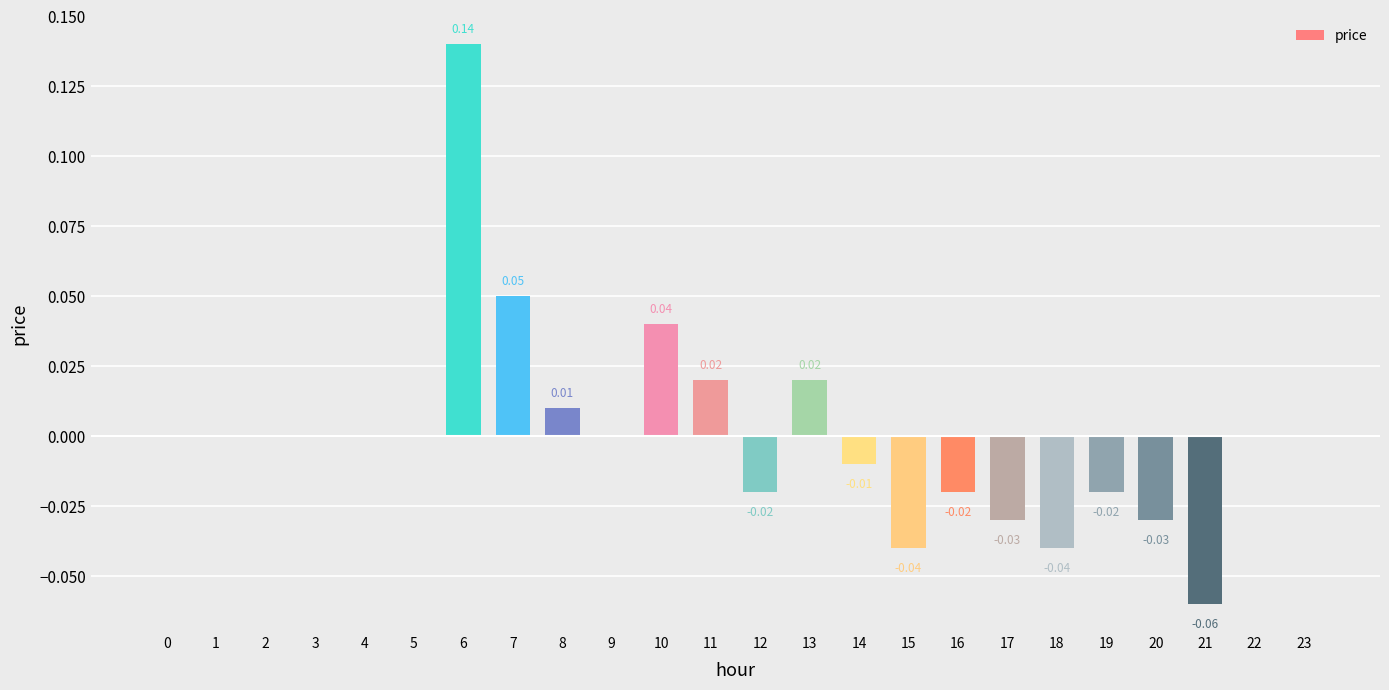

Between 18 and 17, which is larger?

17